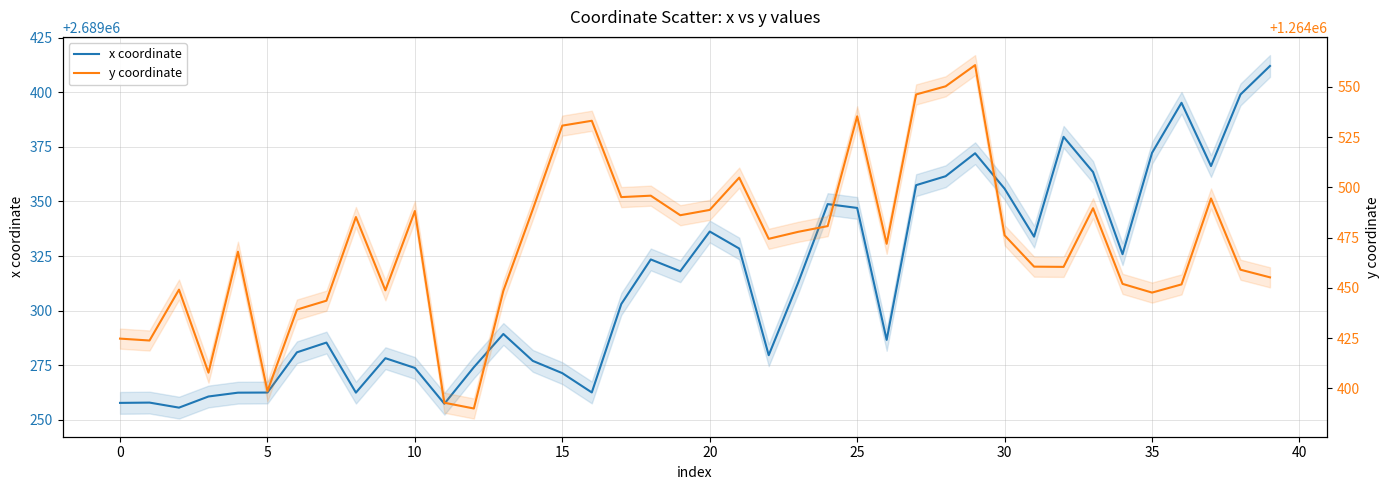

Is this an area chart (filled region under the line)?

No